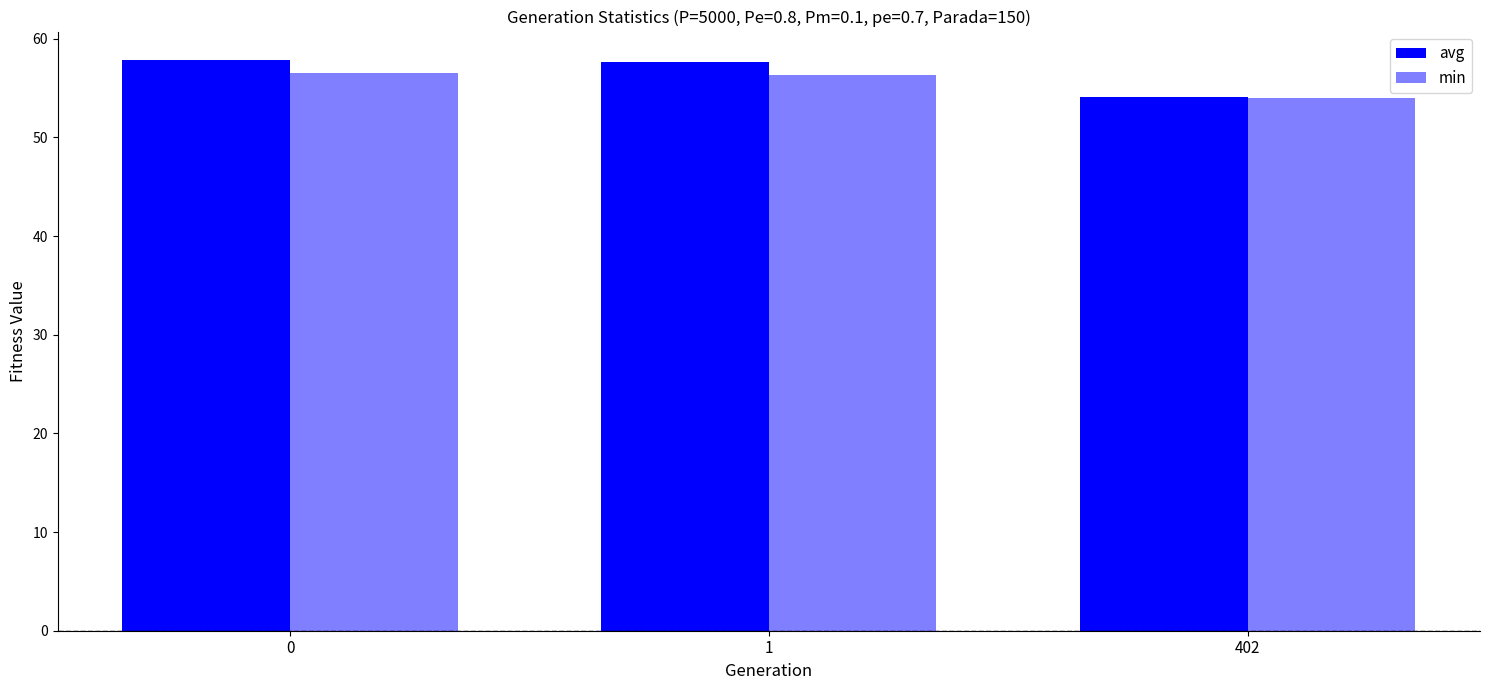

List the series in order of their overall mean, lowest first.

min, avg